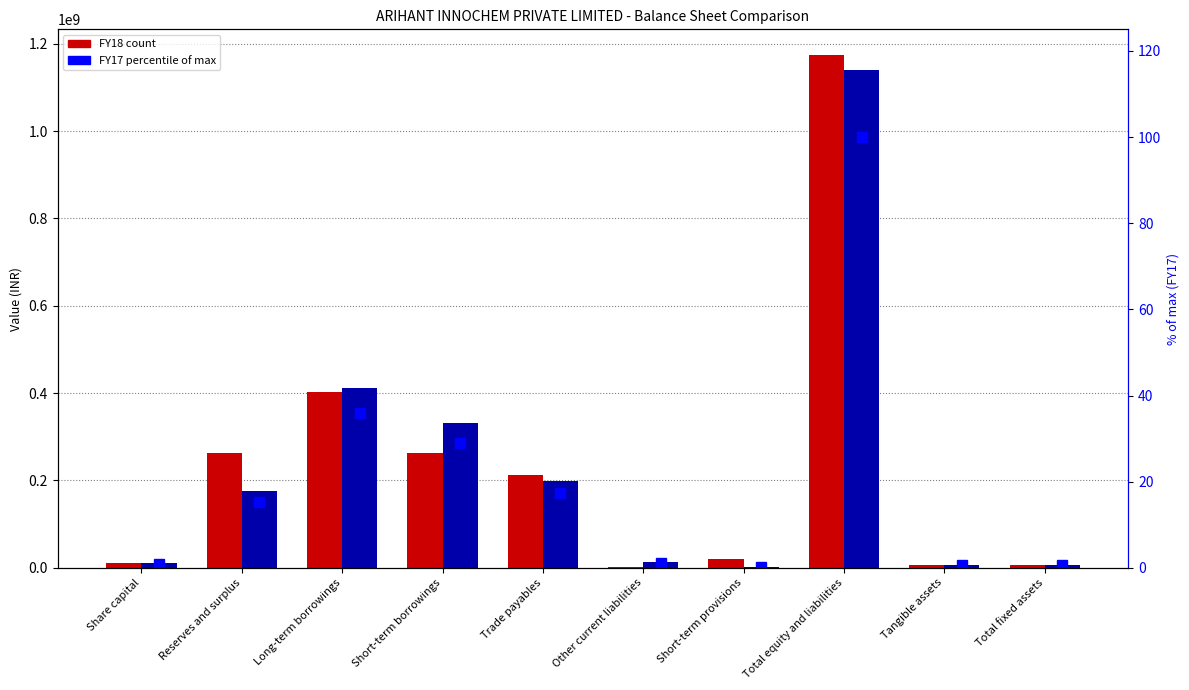

Reading left to right, transcribe all the data shown in this chart.

FY18: 10000000.0	263514271.0	402855176.0	261800567.0	213057239.0	2942918.0	19997178.0	1174167349.0	5707801.0	5707801.0
FY17: 10000000.0	174875458.0	410748627.0	330807445.0	197906846.0	12672941.0	2230012.0	1139241329.0	7340783.0	7340783.0
FY17 % of max: 0.9	15.4	36.1	29.0	17.4	1.1	0.2	100.0	0.6	0.6